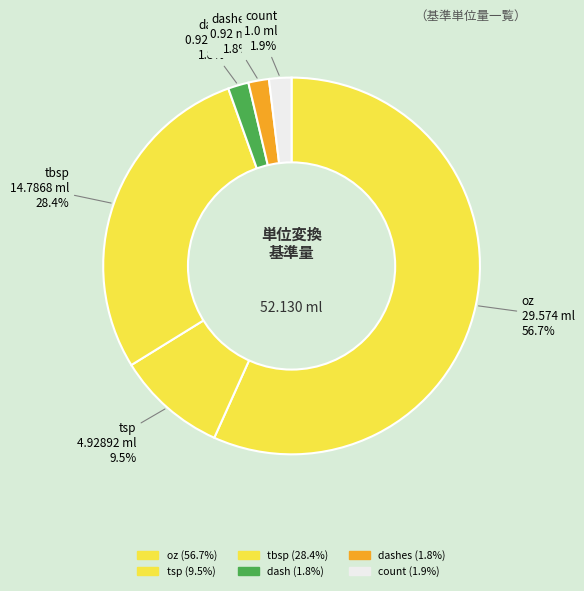

How many segments does this pie chart have?

6